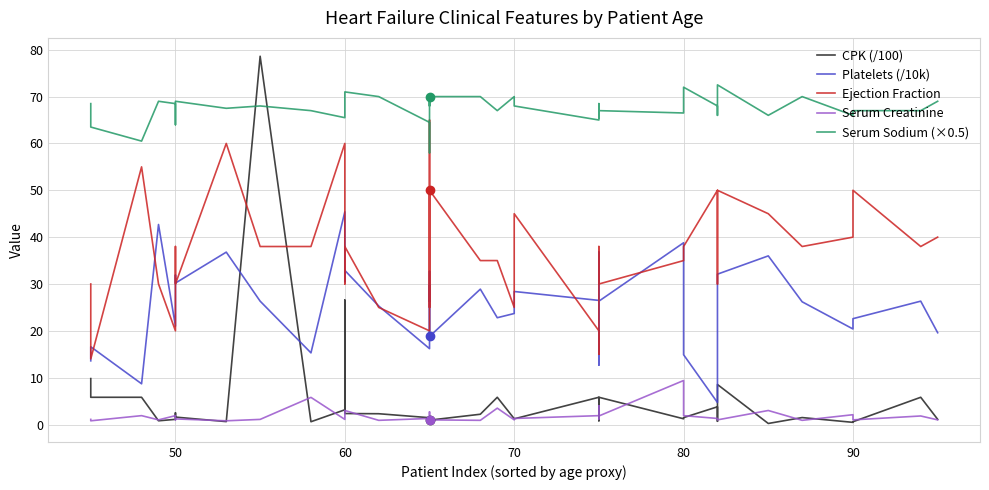

What is the smallest value displayed?

0.2